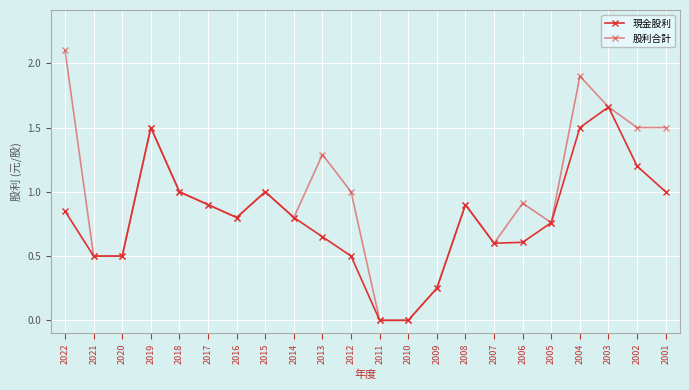

Does the chart have visible grid lines?

Yes